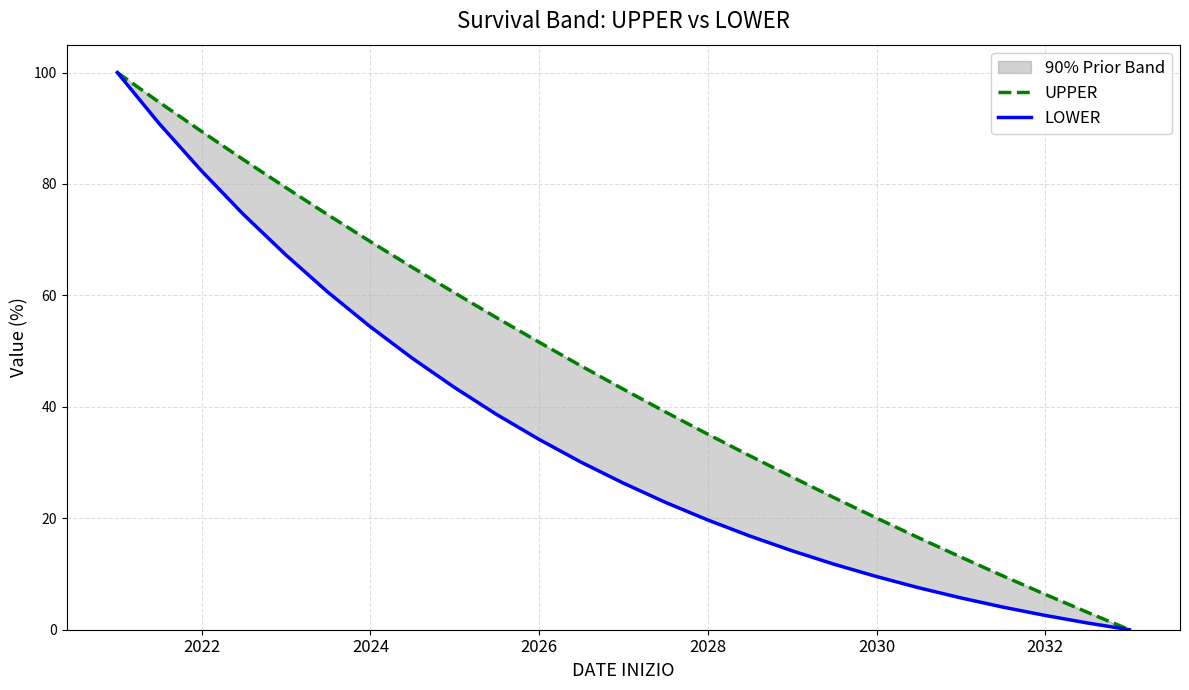

How many data points in UPPER are above 43?

13